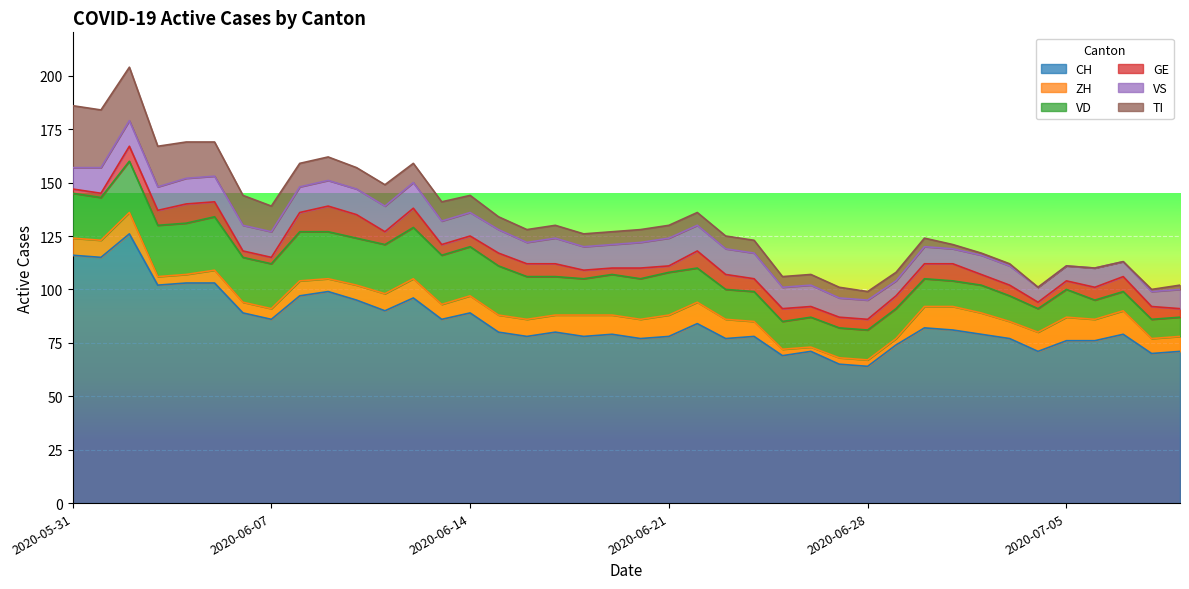

How many values in the CH series exceed 80?

18